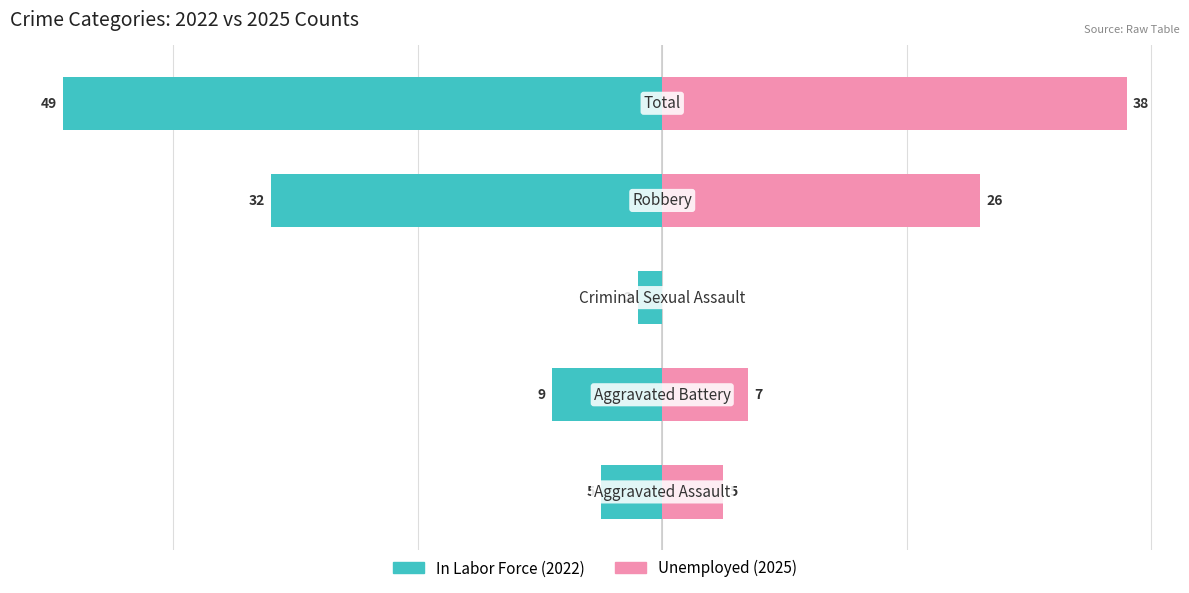

What is the highest value of the In Labor Force series?

-2